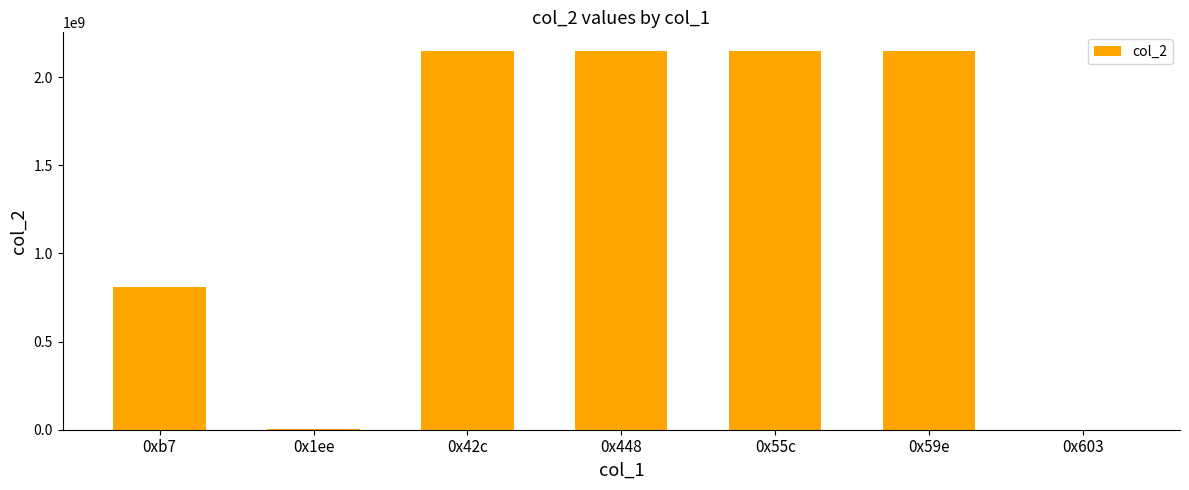

Between 0x448 and 0xb7, which is larger?

0x448